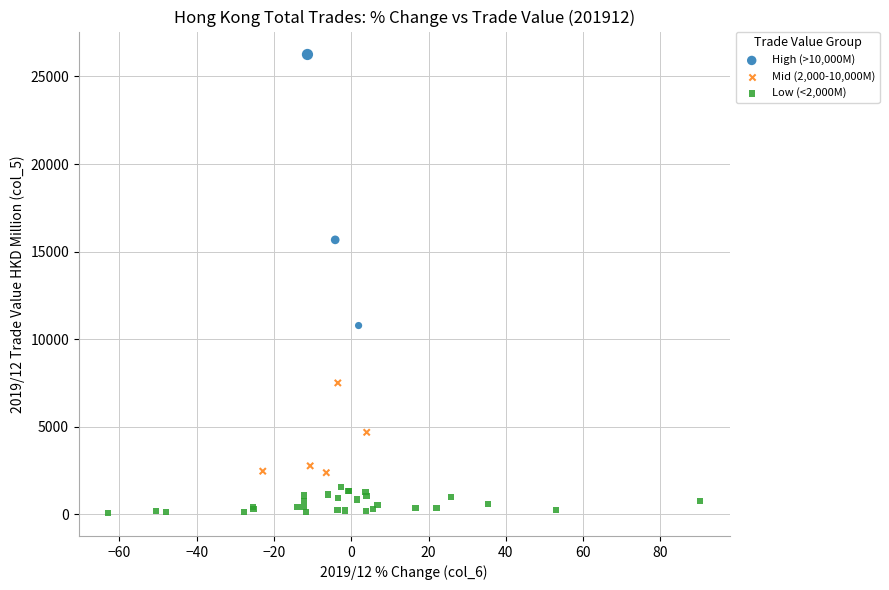

Which series reaches the minimum Y coordinate?

Low (<2,000M)